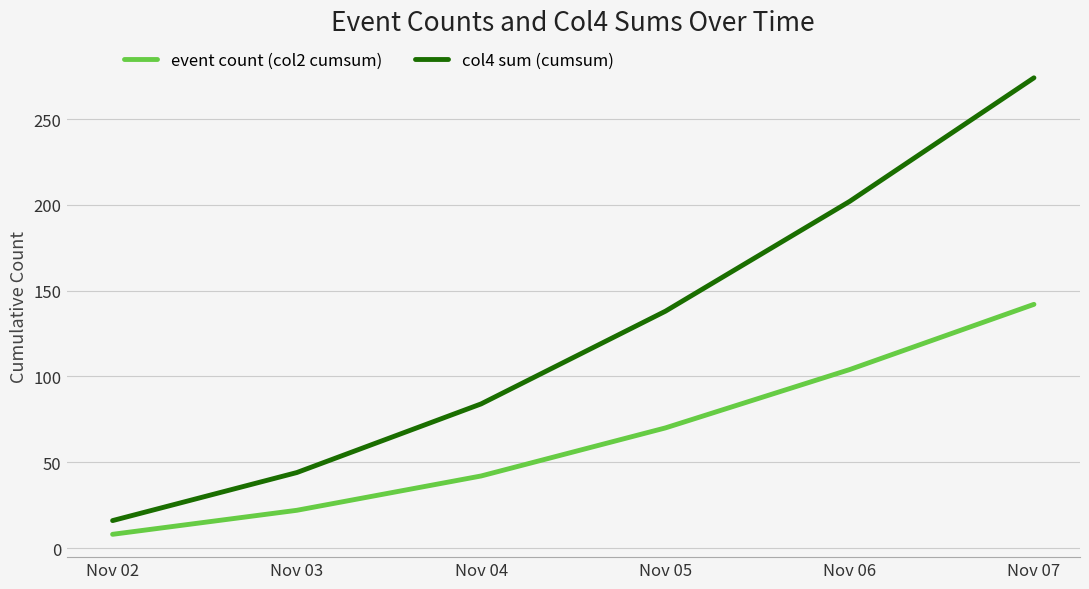

What is the minimum value shown in the chart?

8